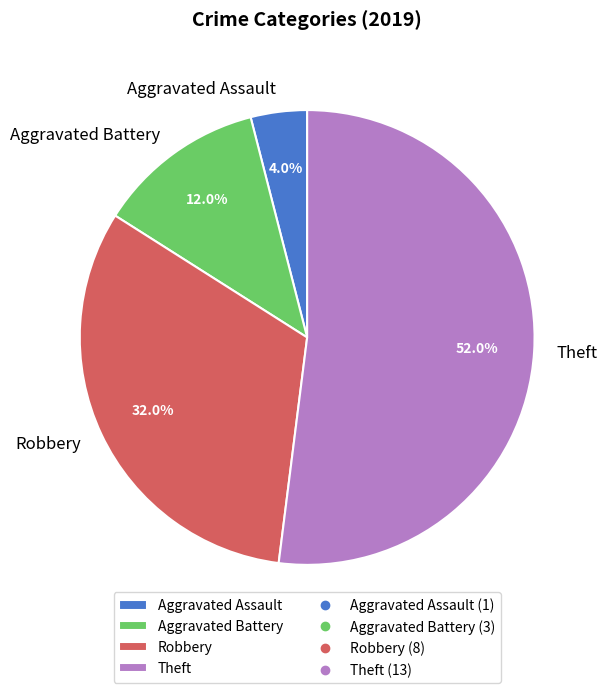

True or false: Aggravated Battery accounts for 22% of the total.

False